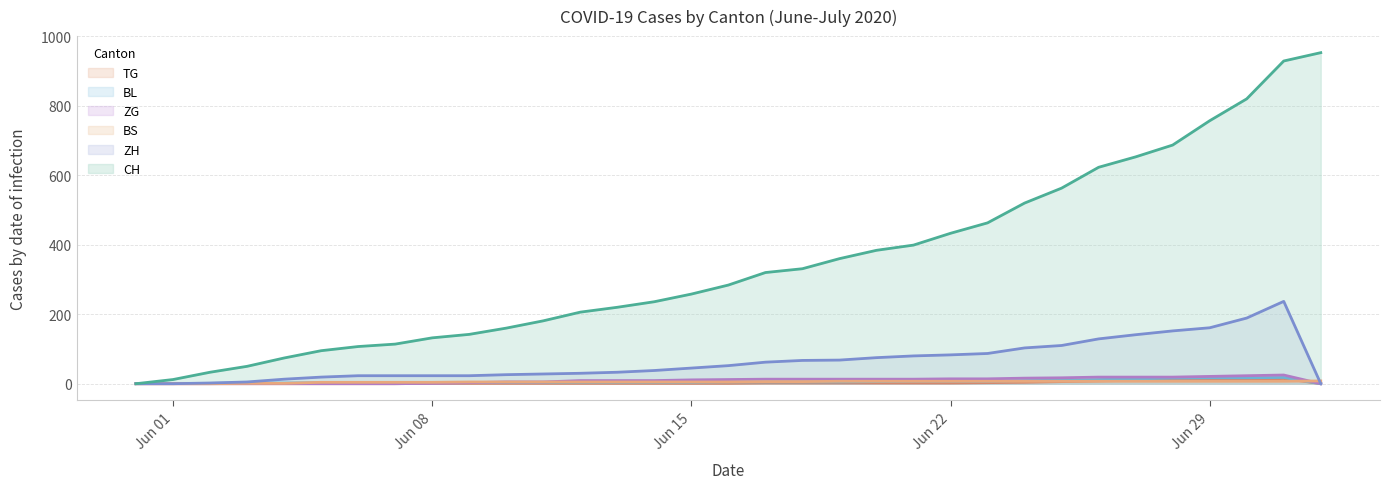

Which series has the largest total across all categories?

CH